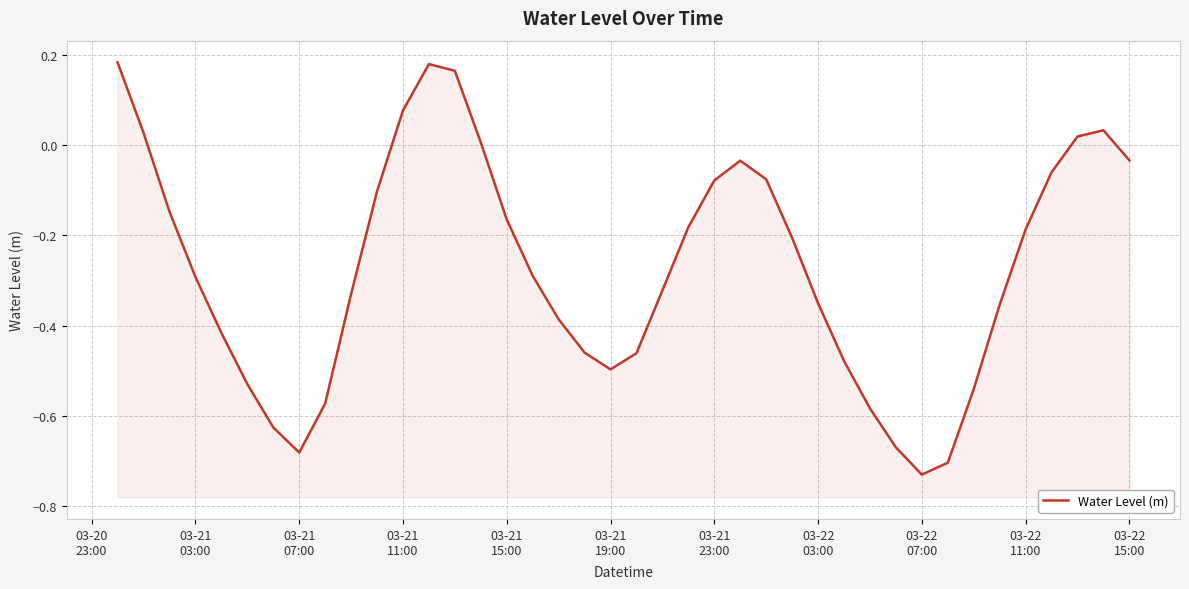

What is the difference between the maximum and second lowest values?

0.9